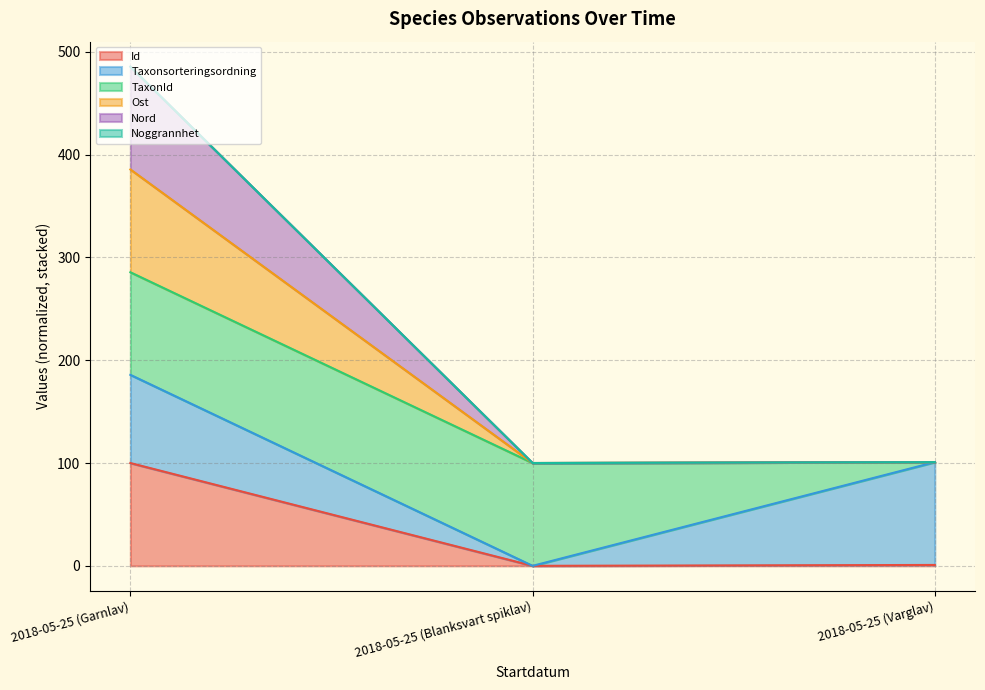

Between 2018-05-25 (Blanksvart spiklav) and 2018-05-25 (Garnlav), which is larger?

2018-05-25 (Garnlav)